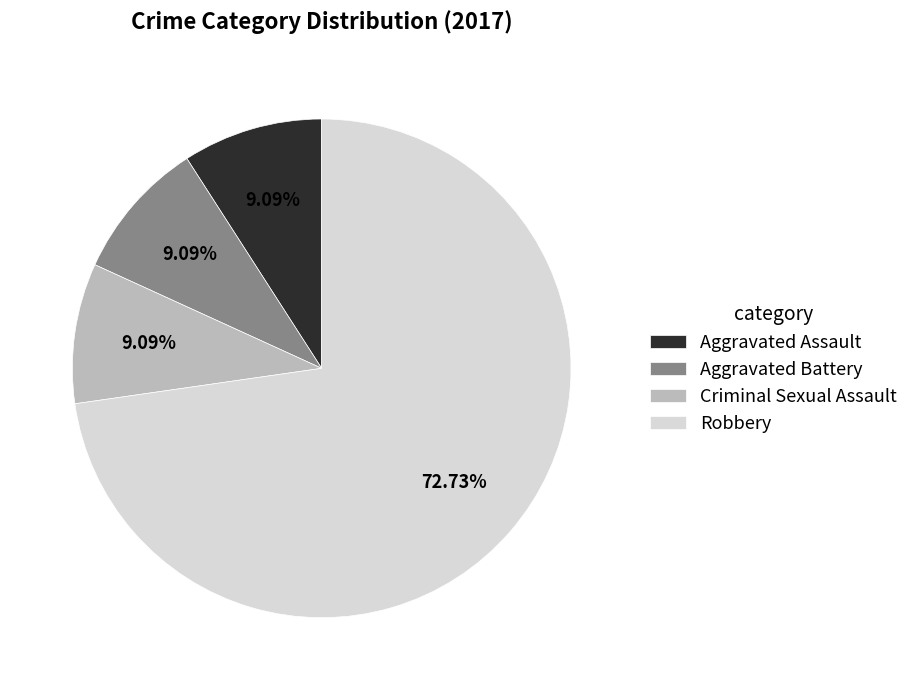

What is the largest slice in the pie chart?

Robbery